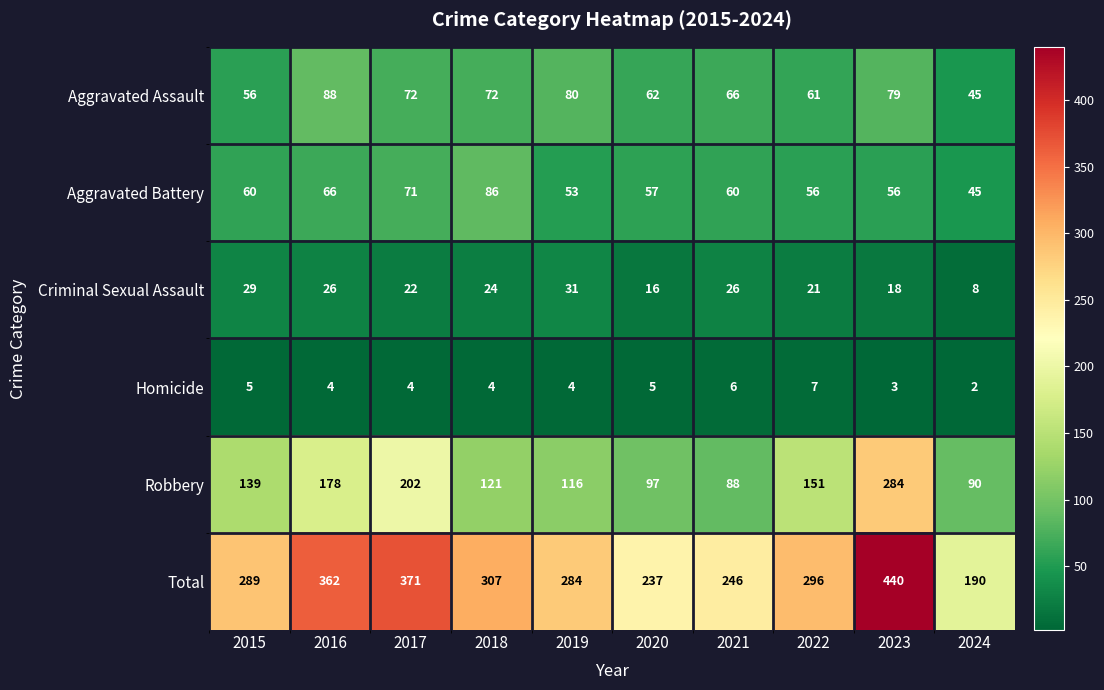

Which series has the largest total across all categories?

Total